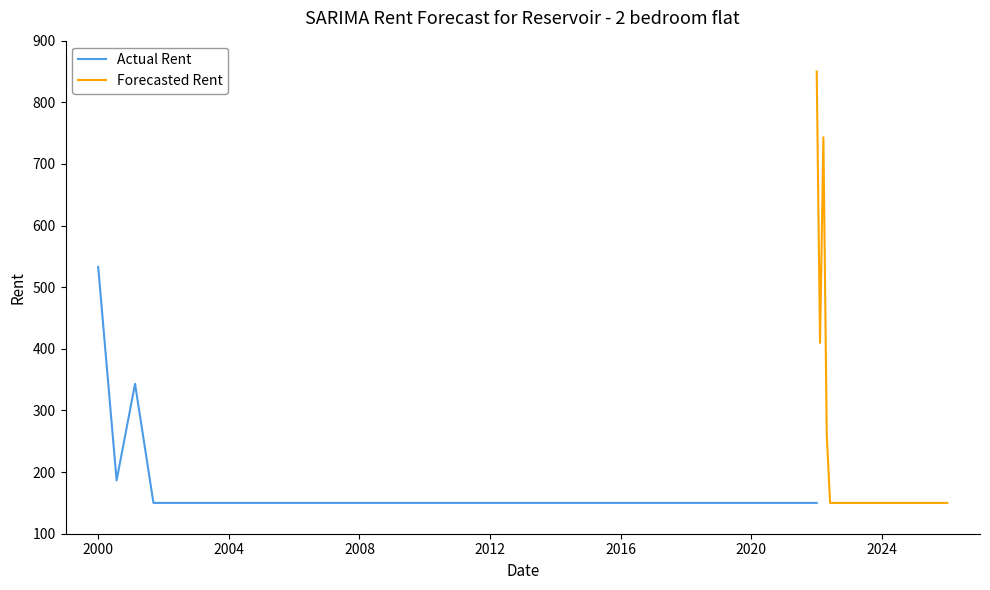

What value does the Actual Rent series have at 2020?

150.0